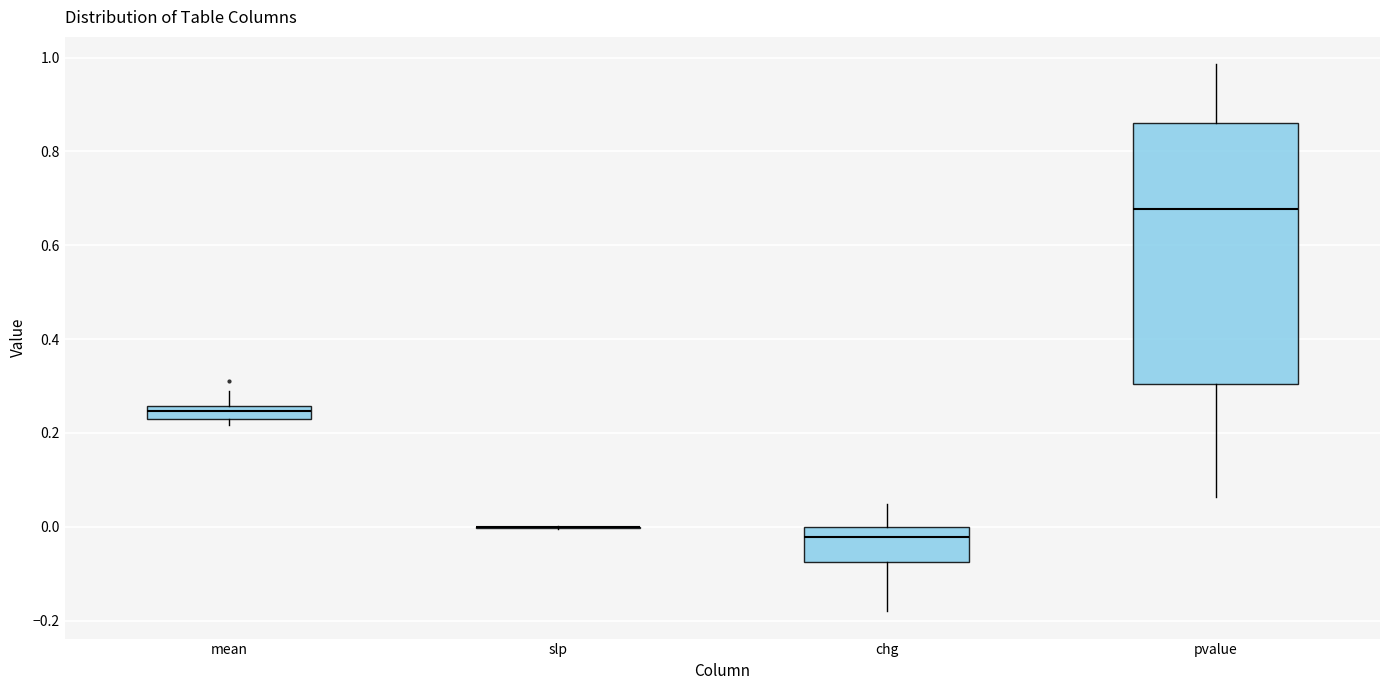

Which box is the tallest, from its lower edge to its upper edge?

pvalue